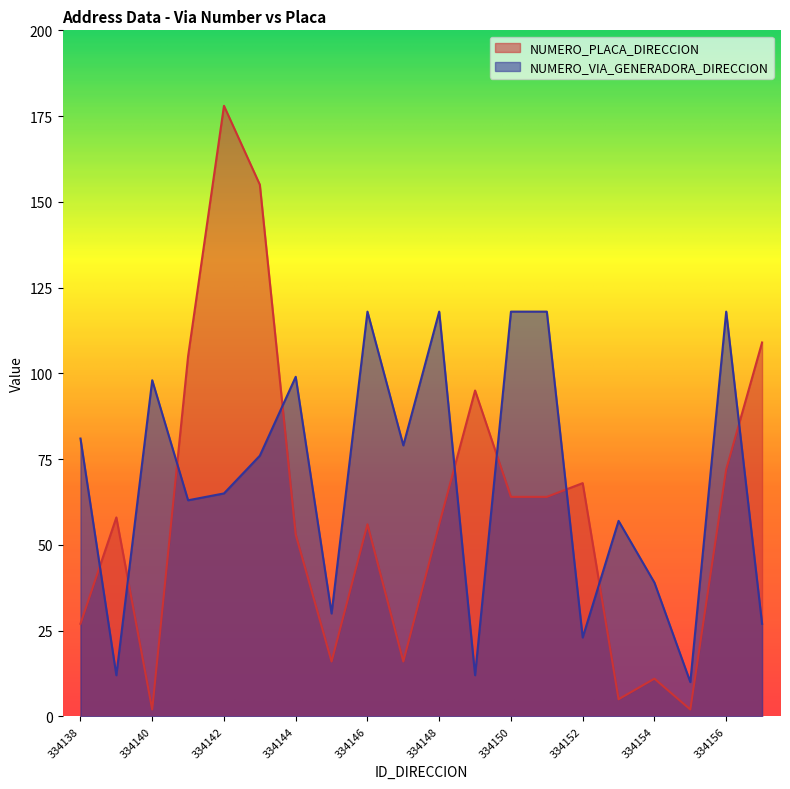

What is the difference between the NUMERO_VIA_GENERADORA_DIRECCION values at 334144 and 334142?

34